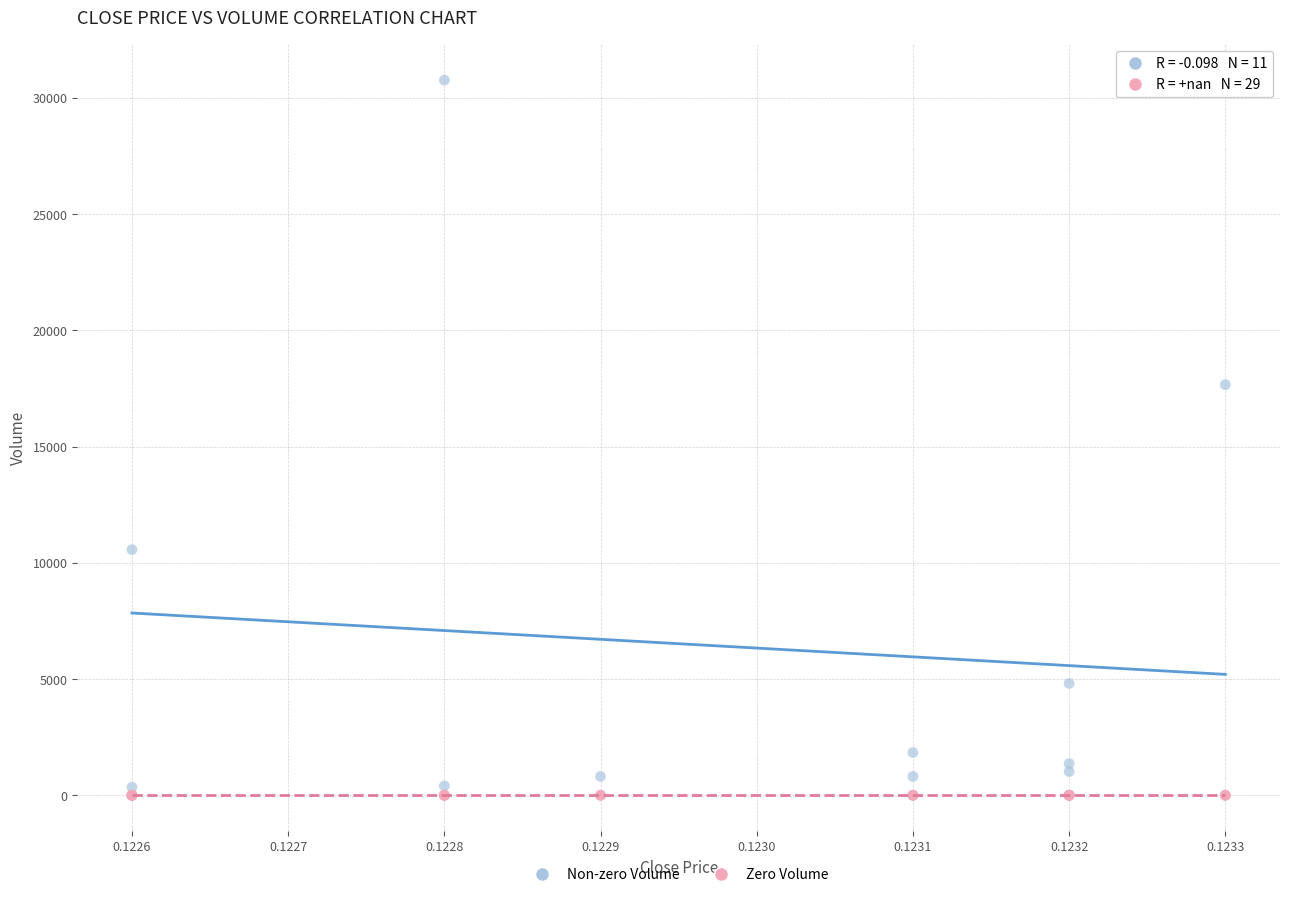

Which series reaches the maximum Y coordinate?

Non-zero Volume